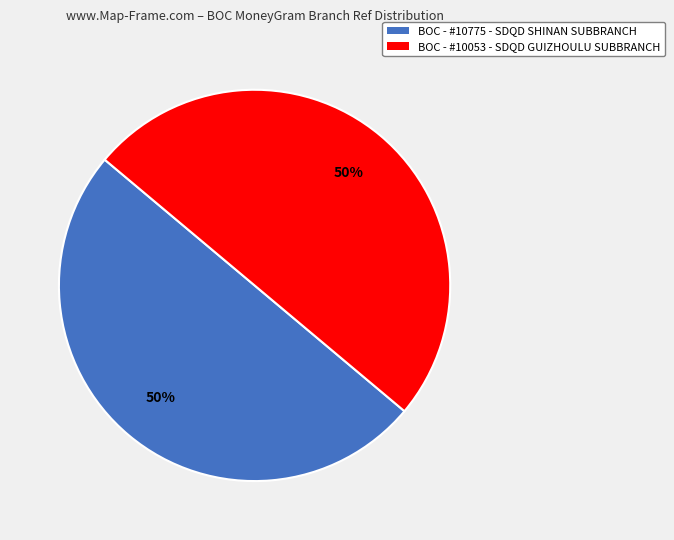

Do BOC - #10053 - SDQD GUIZHOULU SUBBRANCH and BOC - #10775 - SDQD SHINAN SUBBRANCH together represent more than half of the pie?

Yes